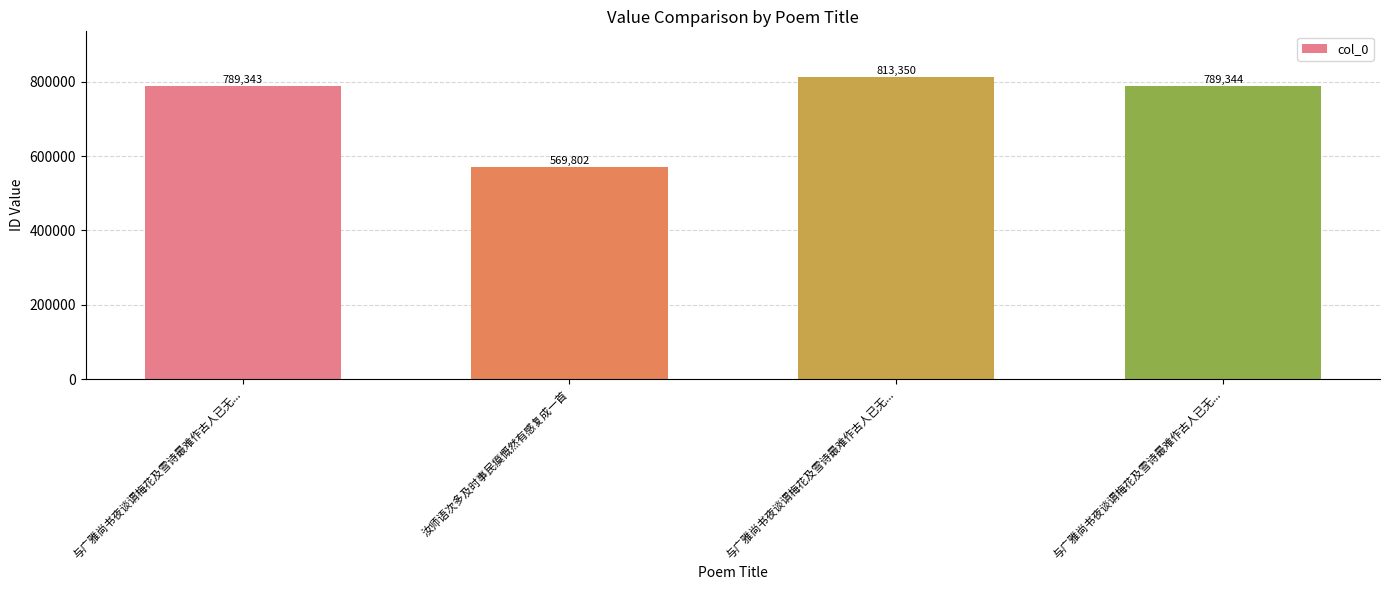

What is the value of the 1st bar from the left?

789343